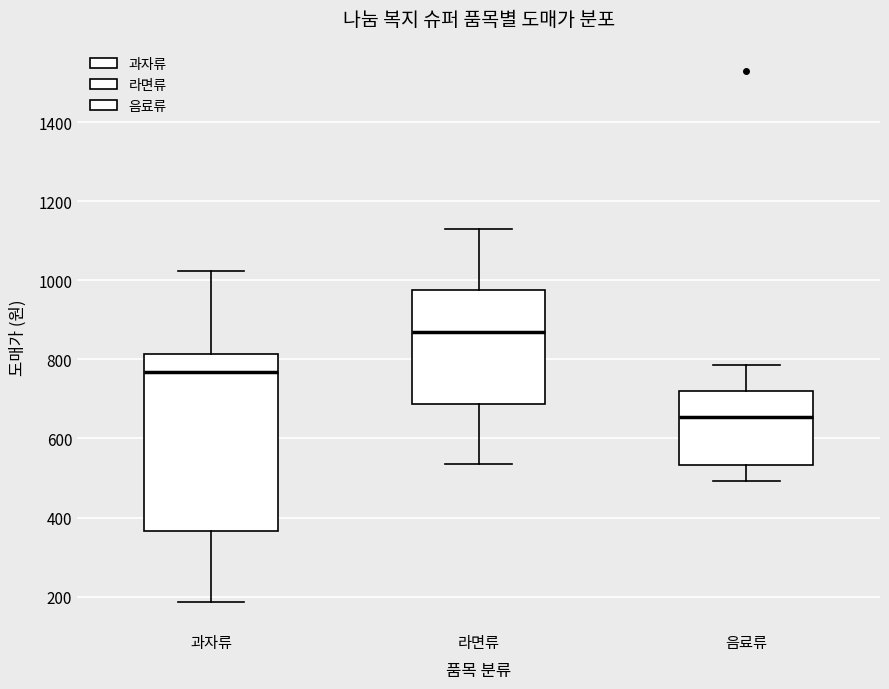

Comparing the boxes themselves (not the whiskers), which one is the tallest?

과자류